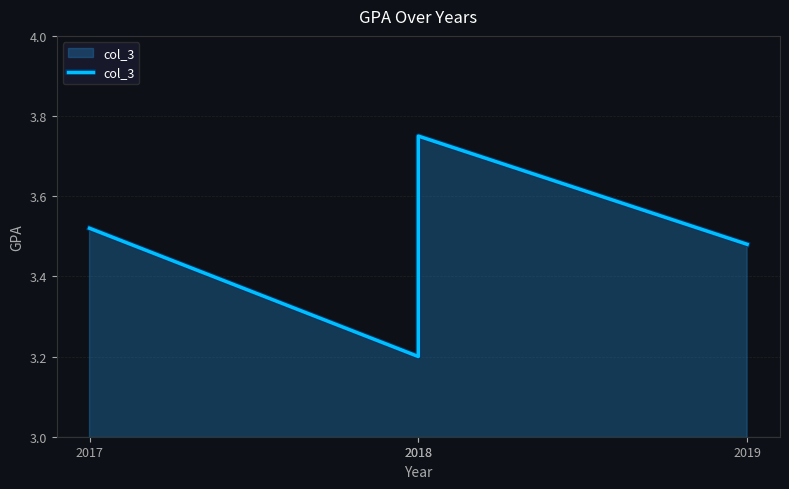

Which has a higher value, 2018 or 2019?

2019